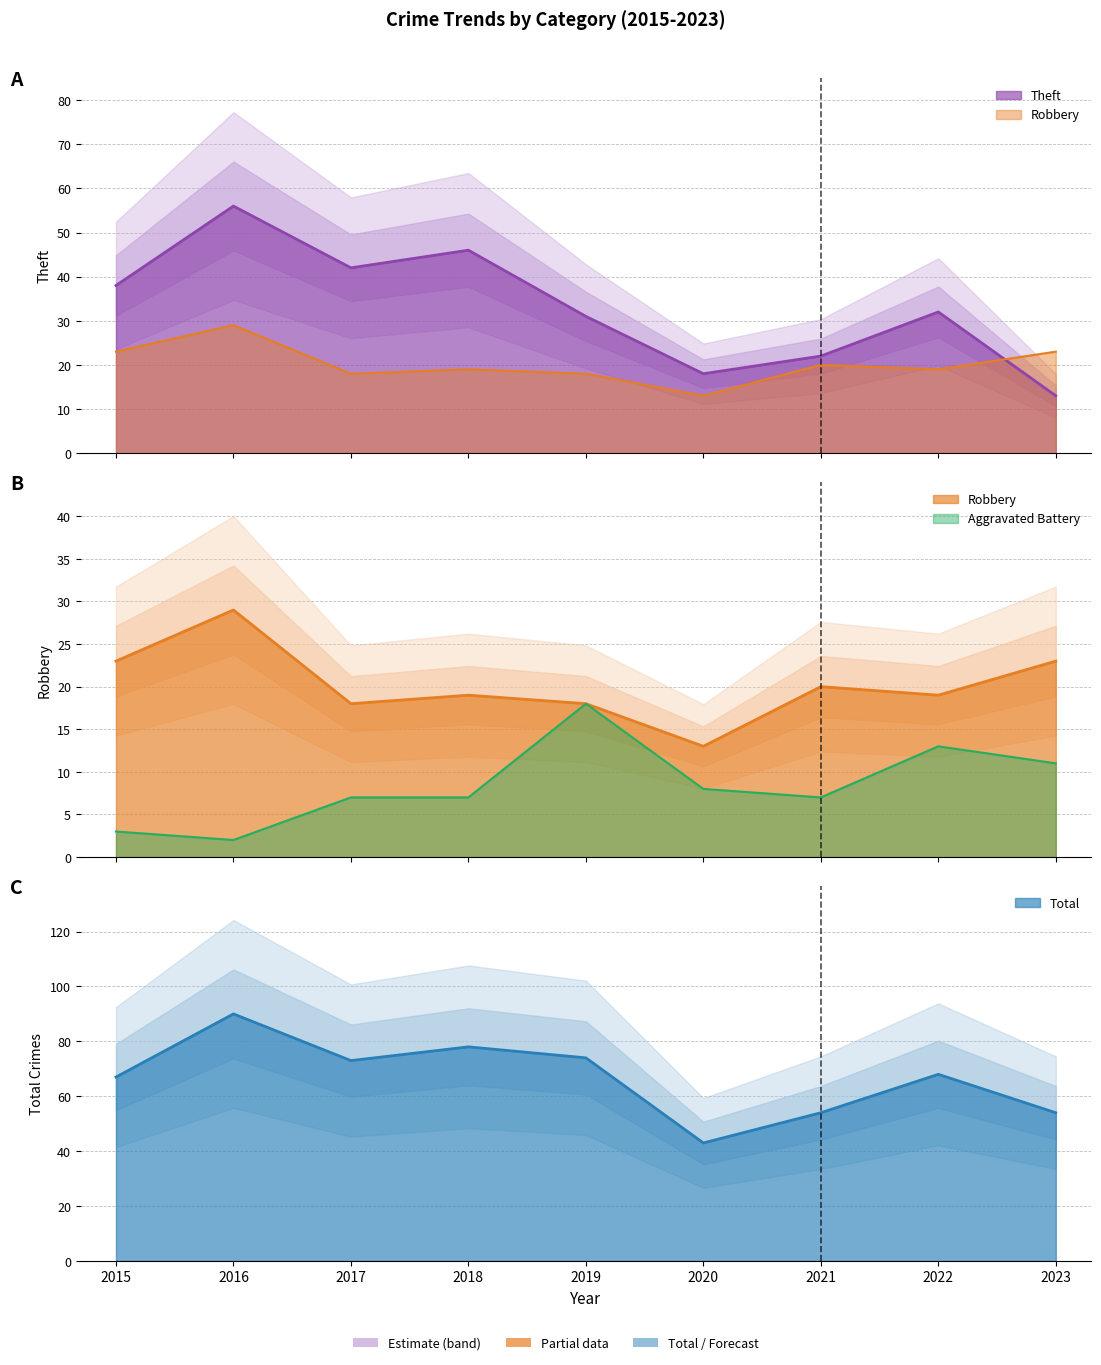

At which category is the sum across all series the highest?

2016